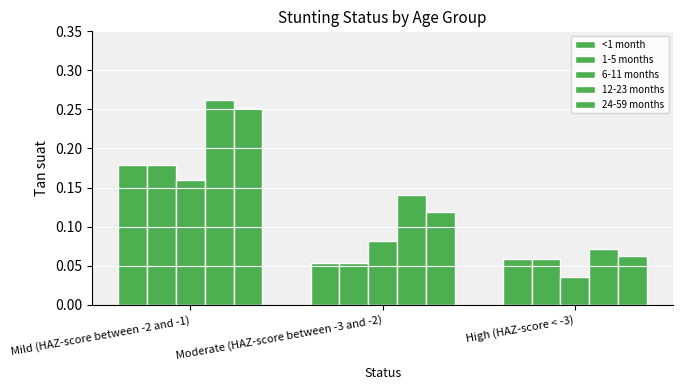

Reading left to right, what are all the values shown in this chart?

<1 month: Mild (HAZ-score between -2 and -1)=0.2	Moderate (HAZ-score between -3 and -2)=0.1	High (HAZ-score < -3)=0.1
1-5 months: Mild (HAZ-score between -2 and -1)=0.2	Moderate (HAZ-score between -3 and -2)=0.1	High (HAZ-score < -3)=0.1
6-11 months: Mild (HAZ-score between -2 and -1)=0.2	Moderate (HAZ-score between -3 and -2)=0.1	High (HAZ-score < -3)=0.0
12-23 months: Mild (HAZ-score between -2 and -1)=0.3	Moderate (HAZ-score between -3 and -2)=0.1	High (HAZ-score < -3)=0.1
24-59 months: Mild (HAZ-score between -2 and -1)=0.3	Moderate (HAZ-score between -3 and -2)=0.1	High (HAZ-score < -3)=0.1